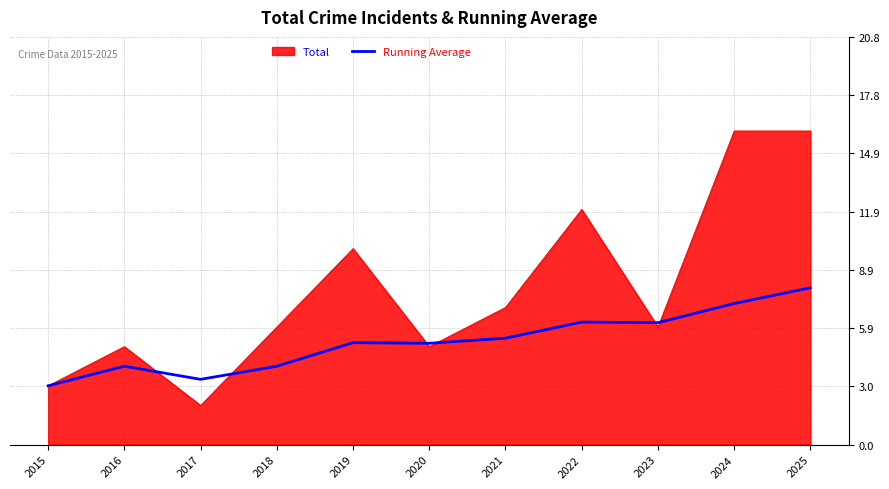

How many series are shown in this chart?

2